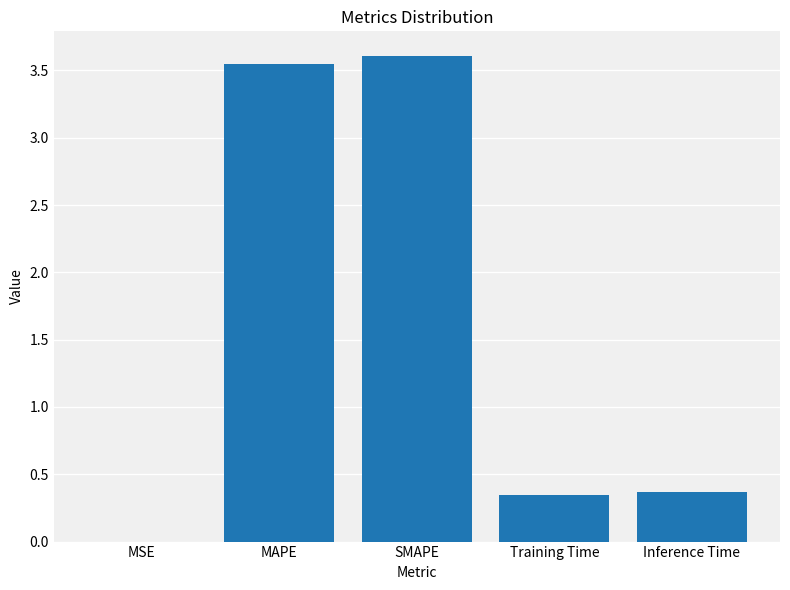

True or false: the data shows 3.6 at SMAPE.

True